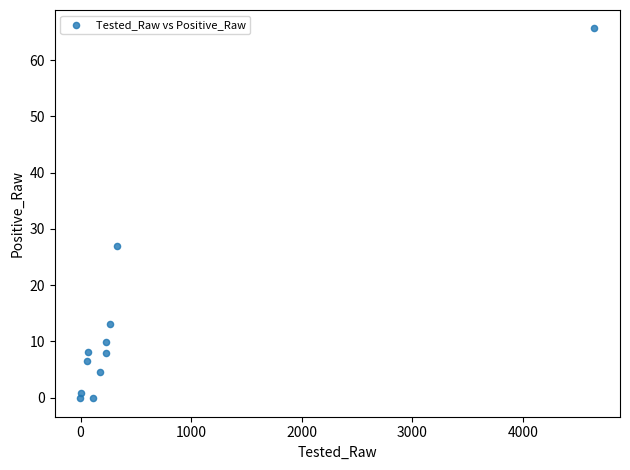

What is the range of Y values (max minus min)?

65.7